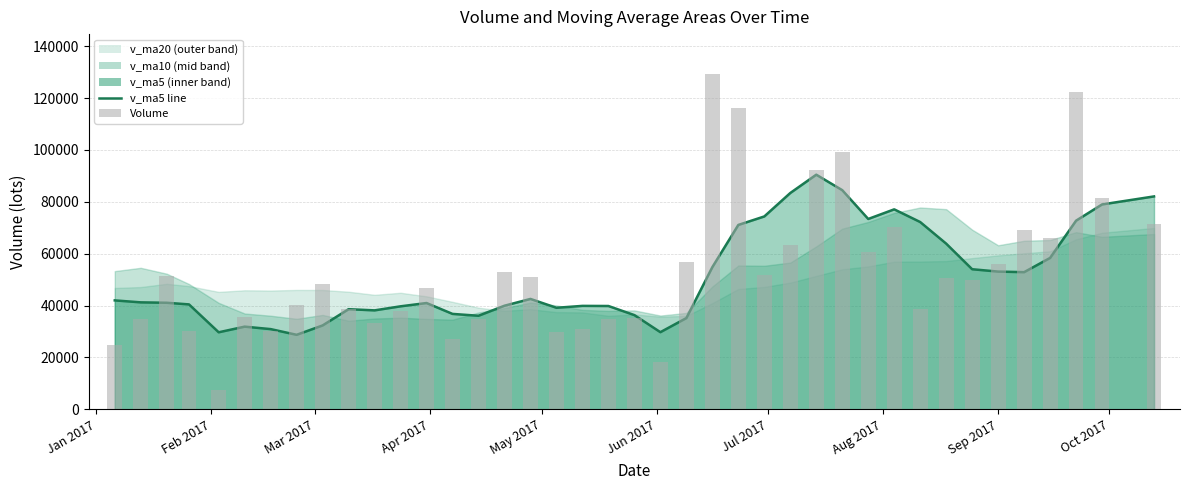

Is it true that volume equals 51605.2 at Jul 2017?

True